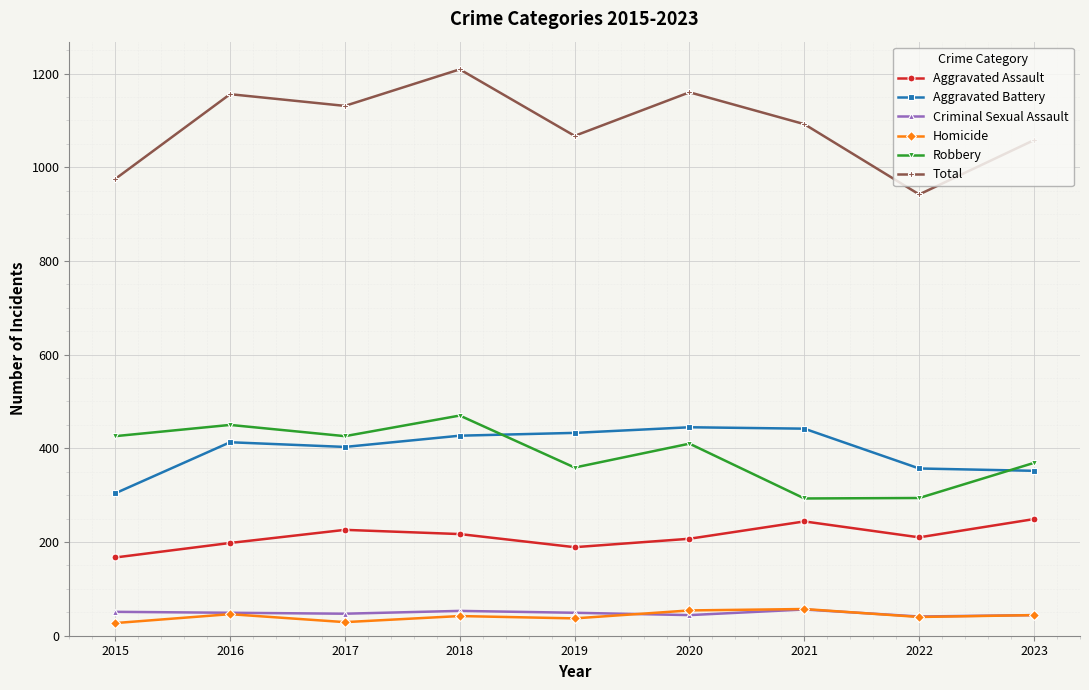

True or false: Homicide and Robbery intersect in this chart.

False